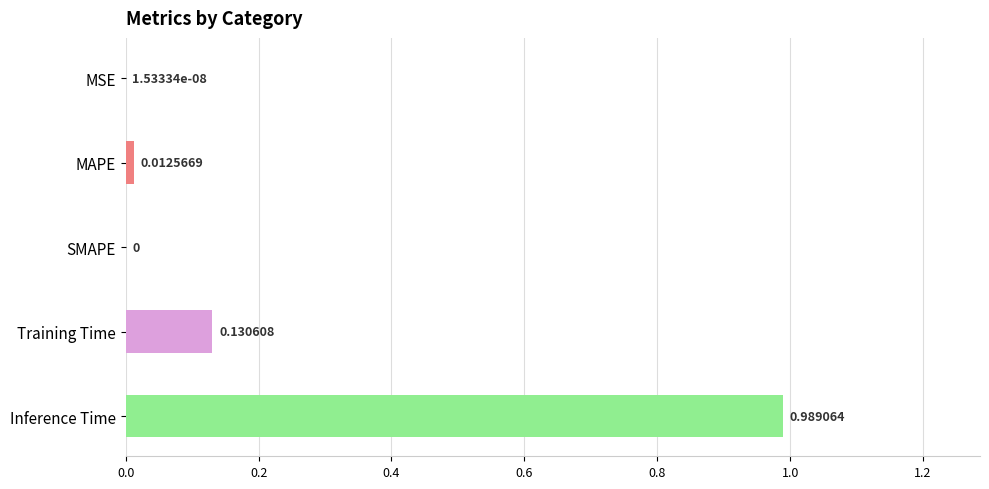

What is the average value?

0.2